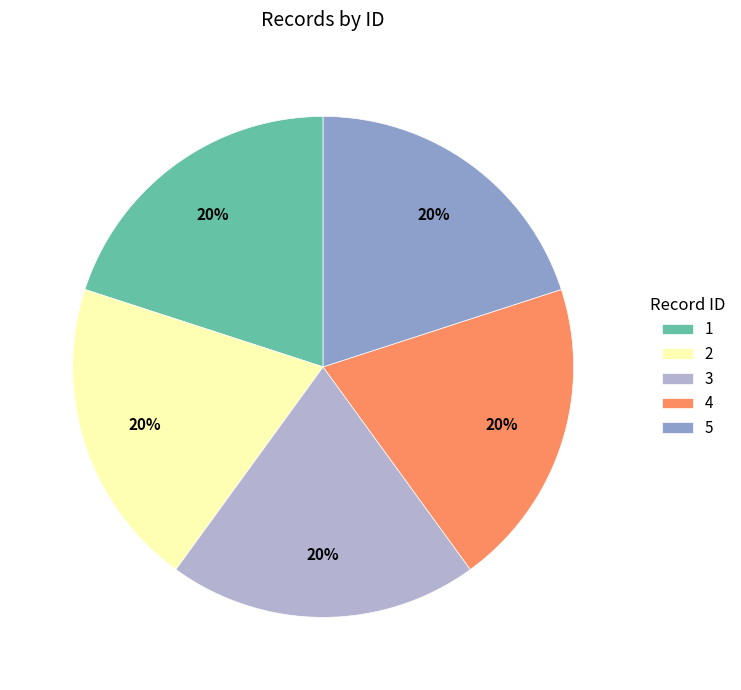

Is the sum of 4 and 2 greater than half?

No